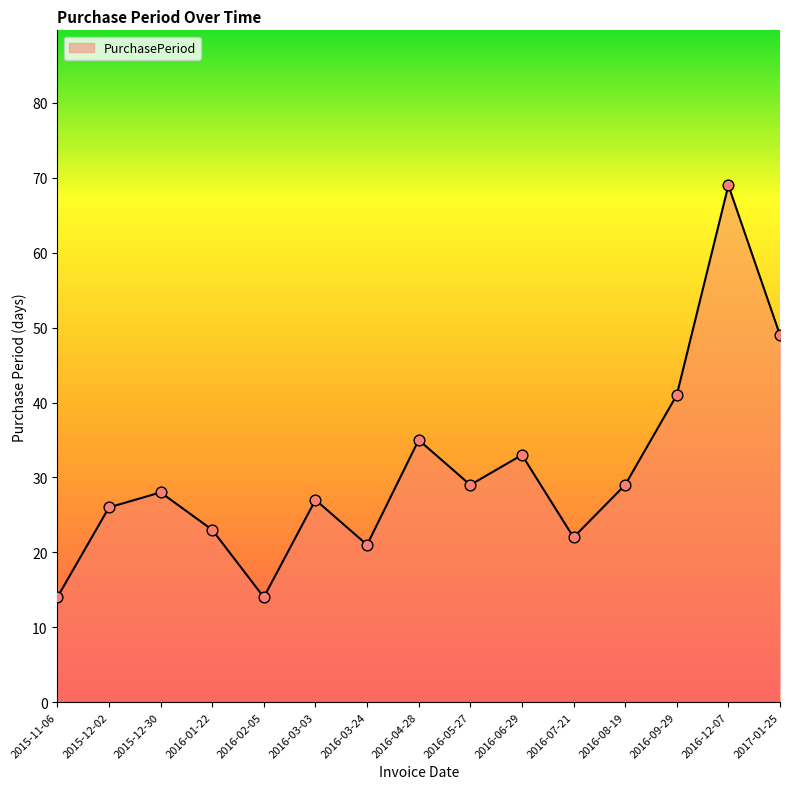

What is the change in value from 2015-11-06 to 2016-03-24?

+7